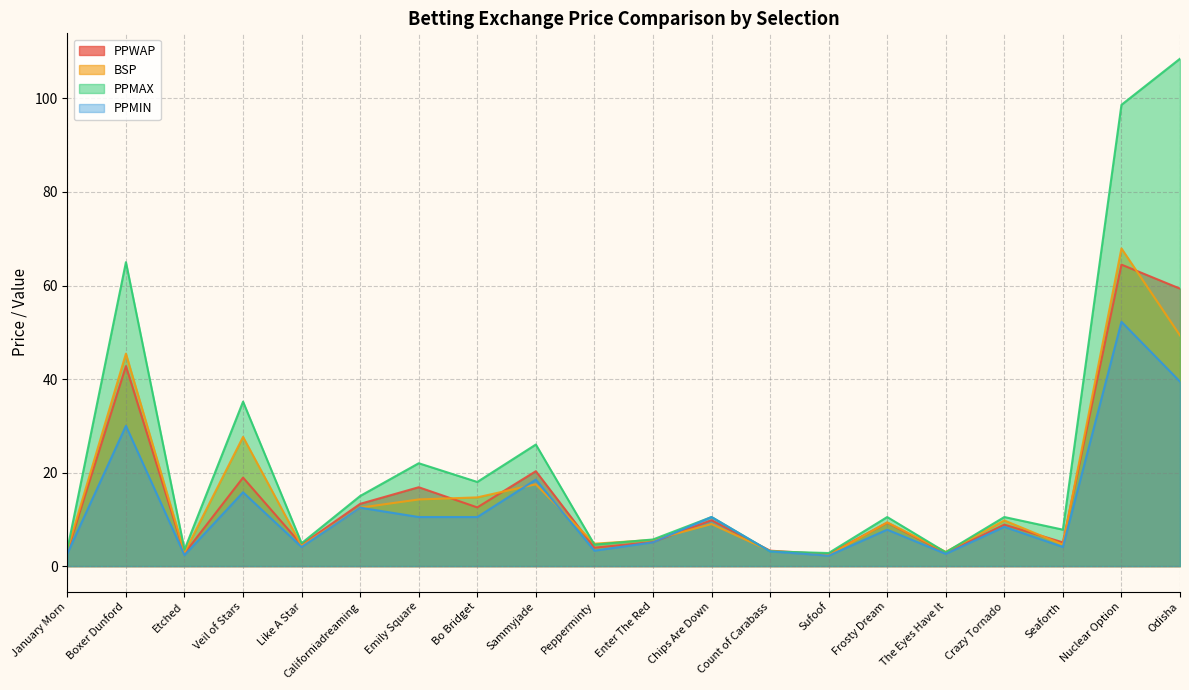

How many distinct data groups are displayed?

4